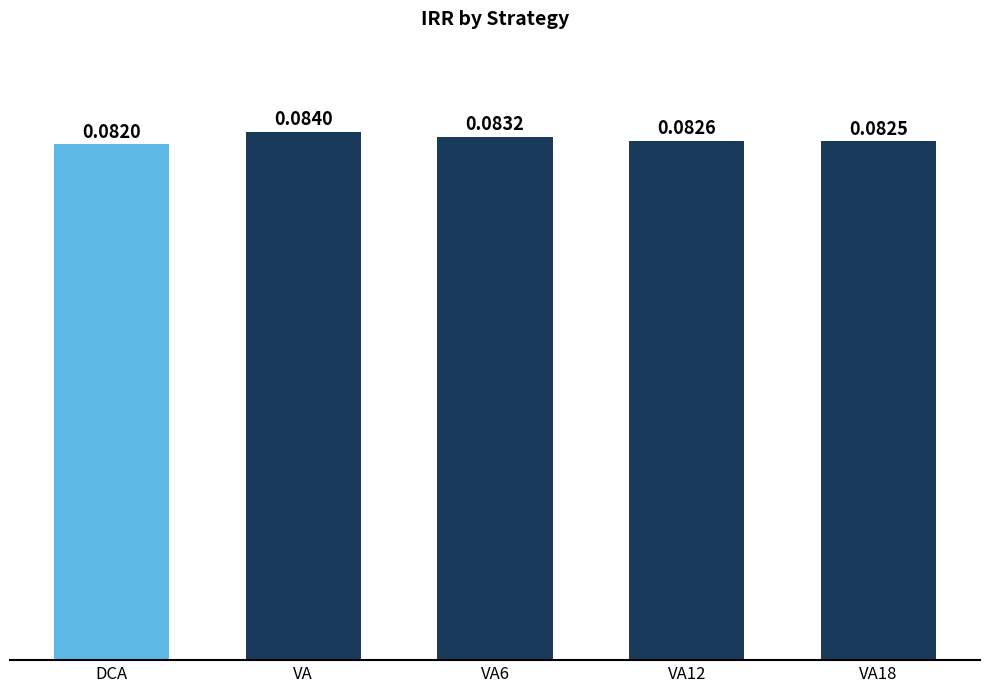

How many categories are shown in the chart?

5